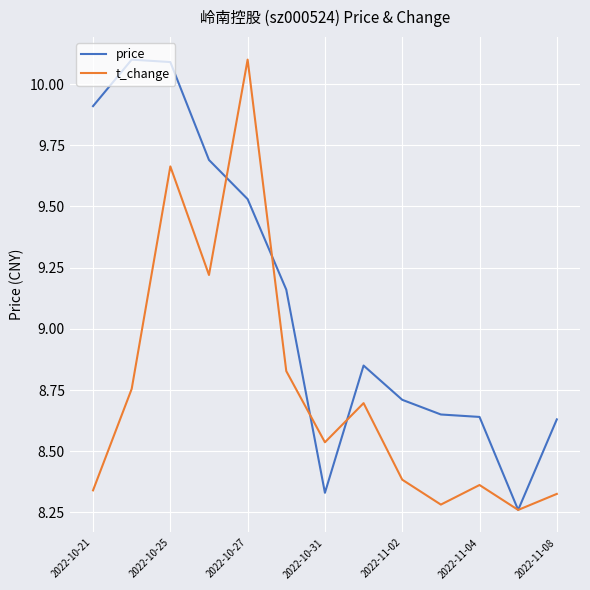

After their last crossing, which series has the higher values: price or t_change?

price